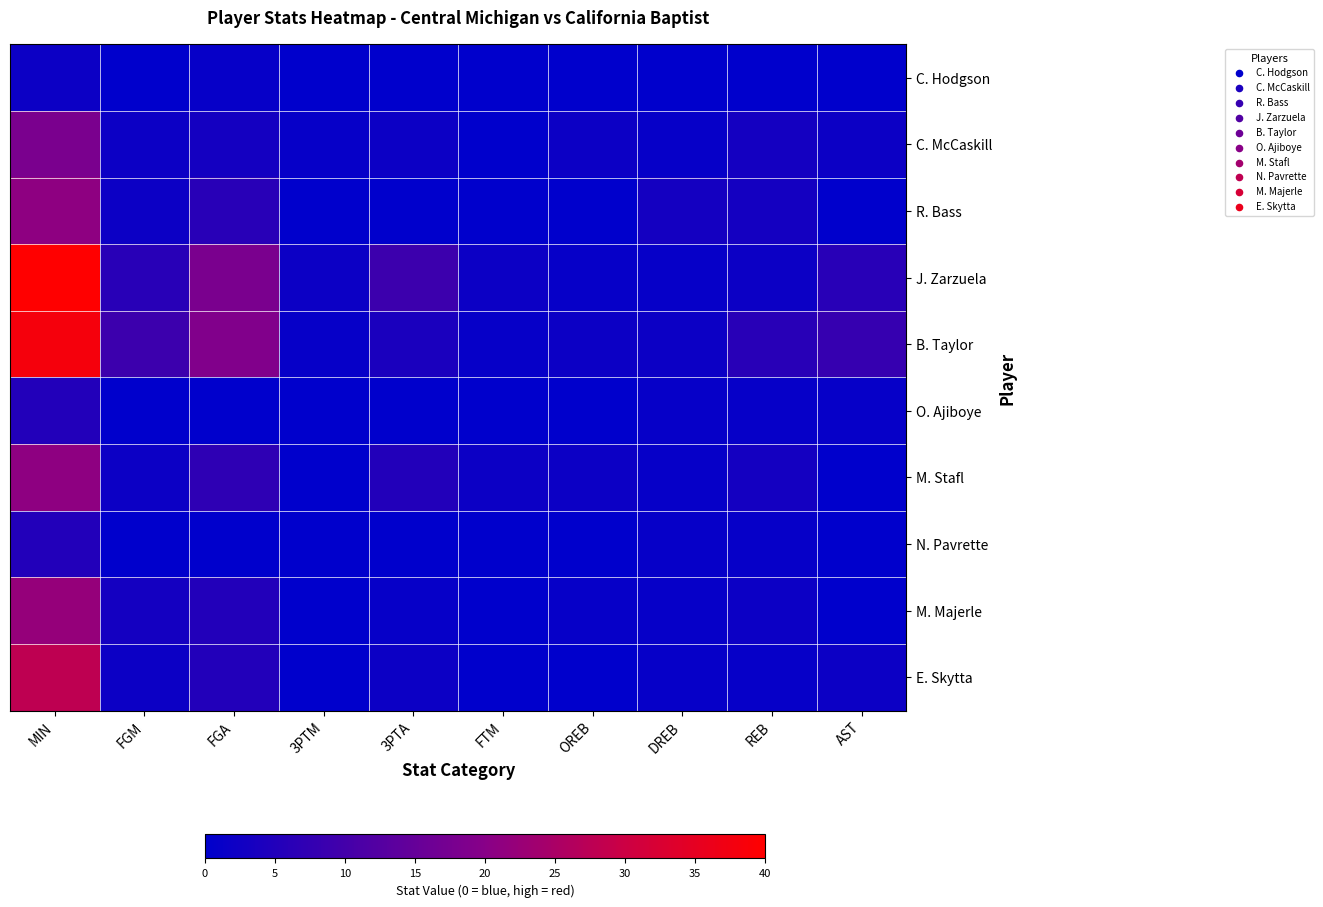

List the series in order of their peak value, lowest first.

C. Hodgson, O. Ajiboye, N. Pavrette, C. McCaskill, R. Bass, M. Stafl, M. Majerle, E. Skytta, B. Taylor, J. Zarzuela